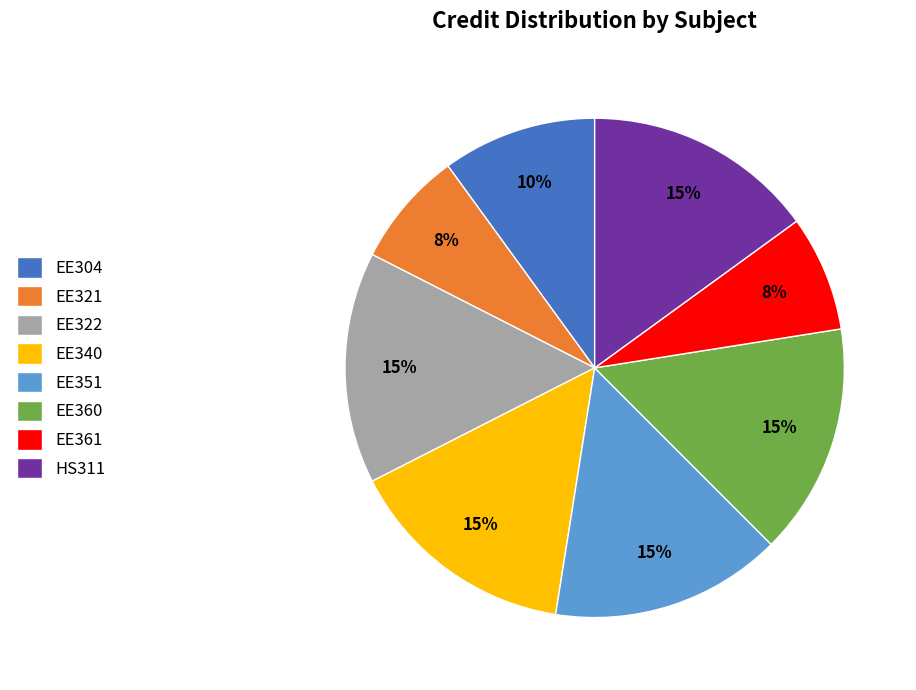

Between EE361 and EE304, which is larger?

EE304